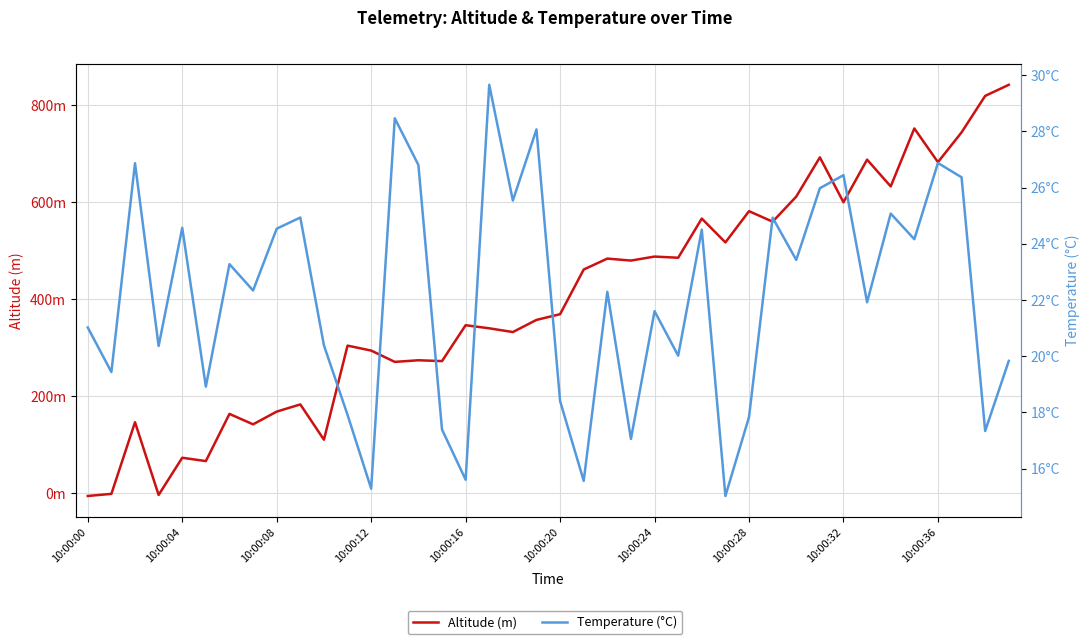

True or false: Temperature (°C) and Altitude (m) intersect in this chart.

True